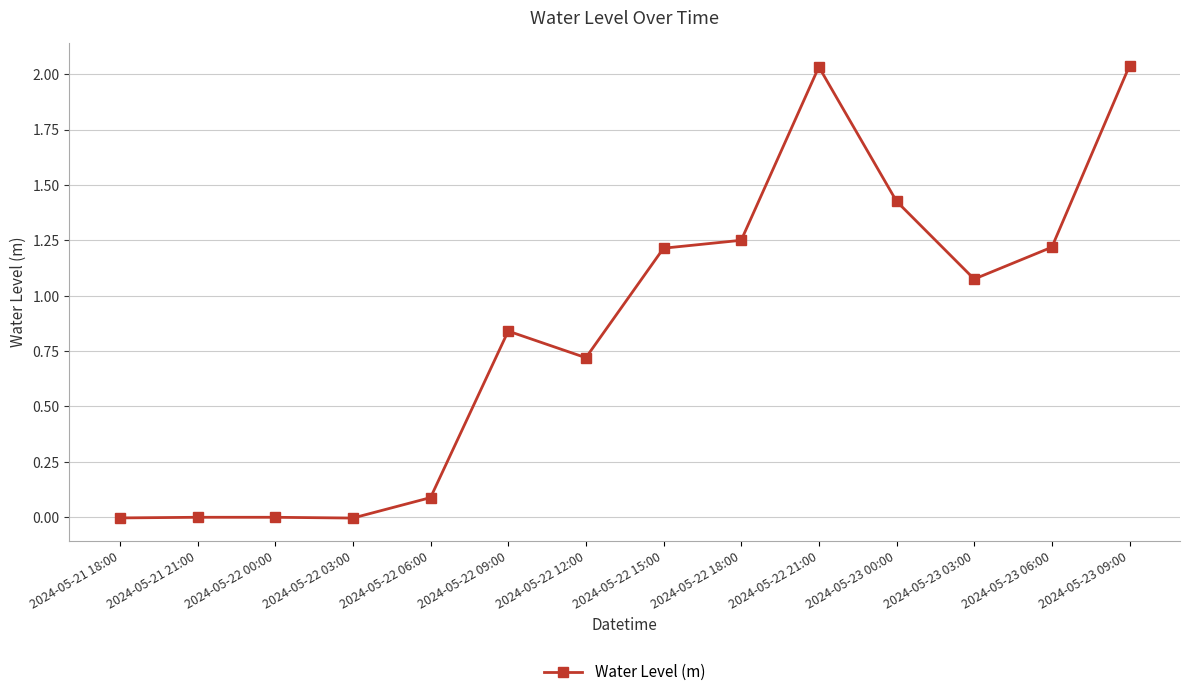

At which label does the data first exceed 1?

2024-05-22 15:00